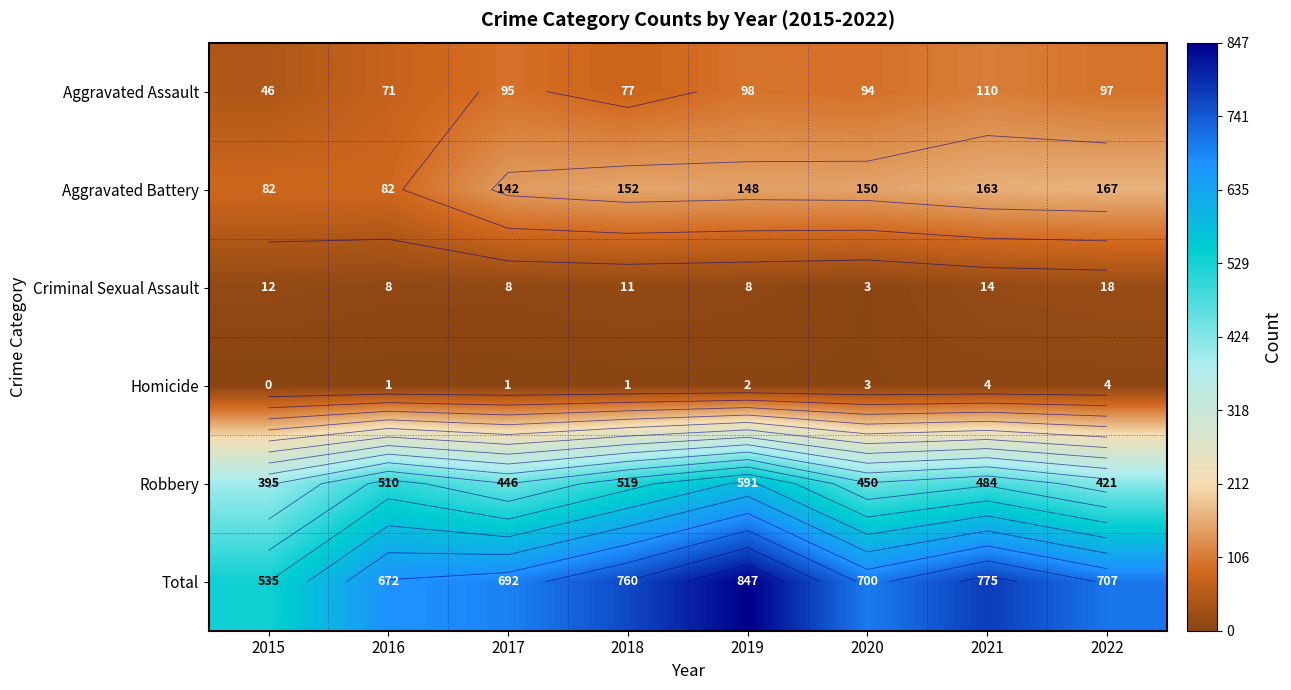

What is the sum of the Total values at 2022 and 2020?

1407